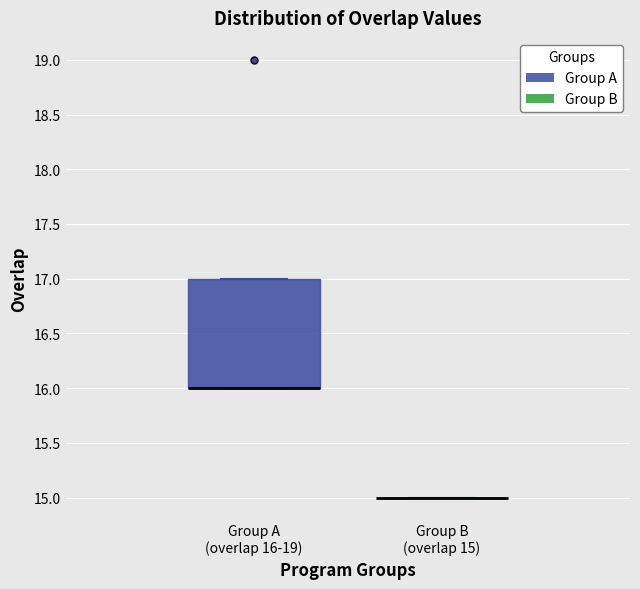

Which box is the tallest, from its lower edge to its upper edge?

Group A (overlap 16-19)